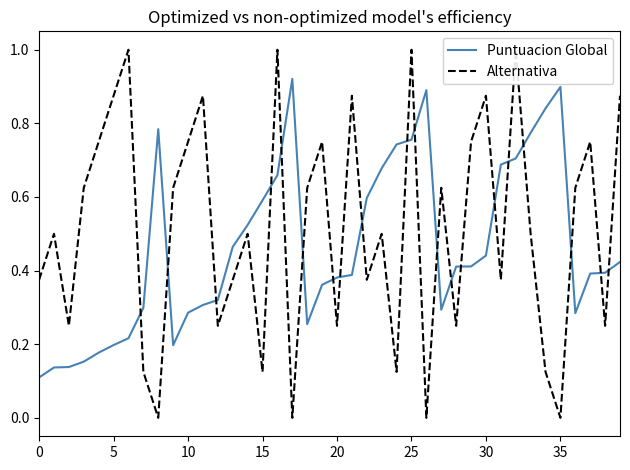

True or false: Puntuacion Global has a value of 0.6 at 20.

False